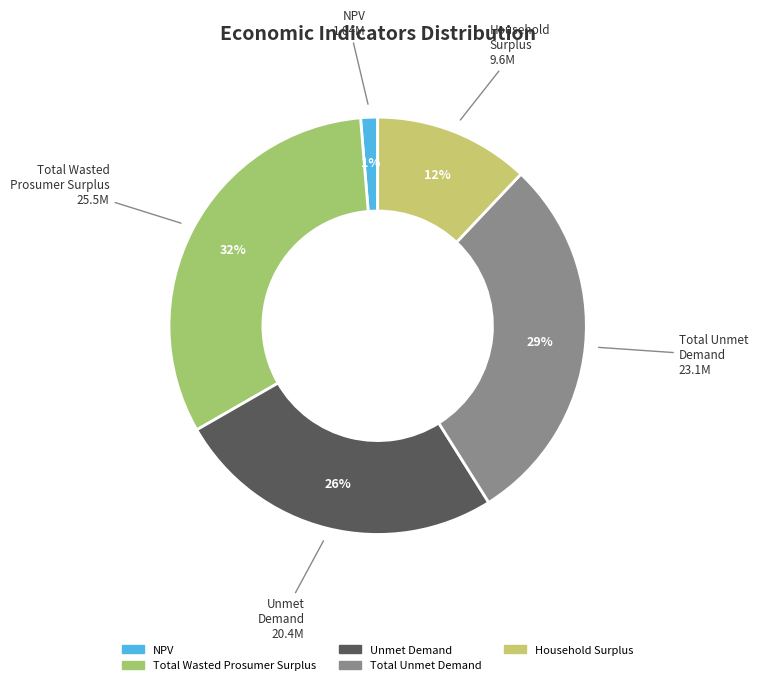

How many slices are in this pie chart?

5